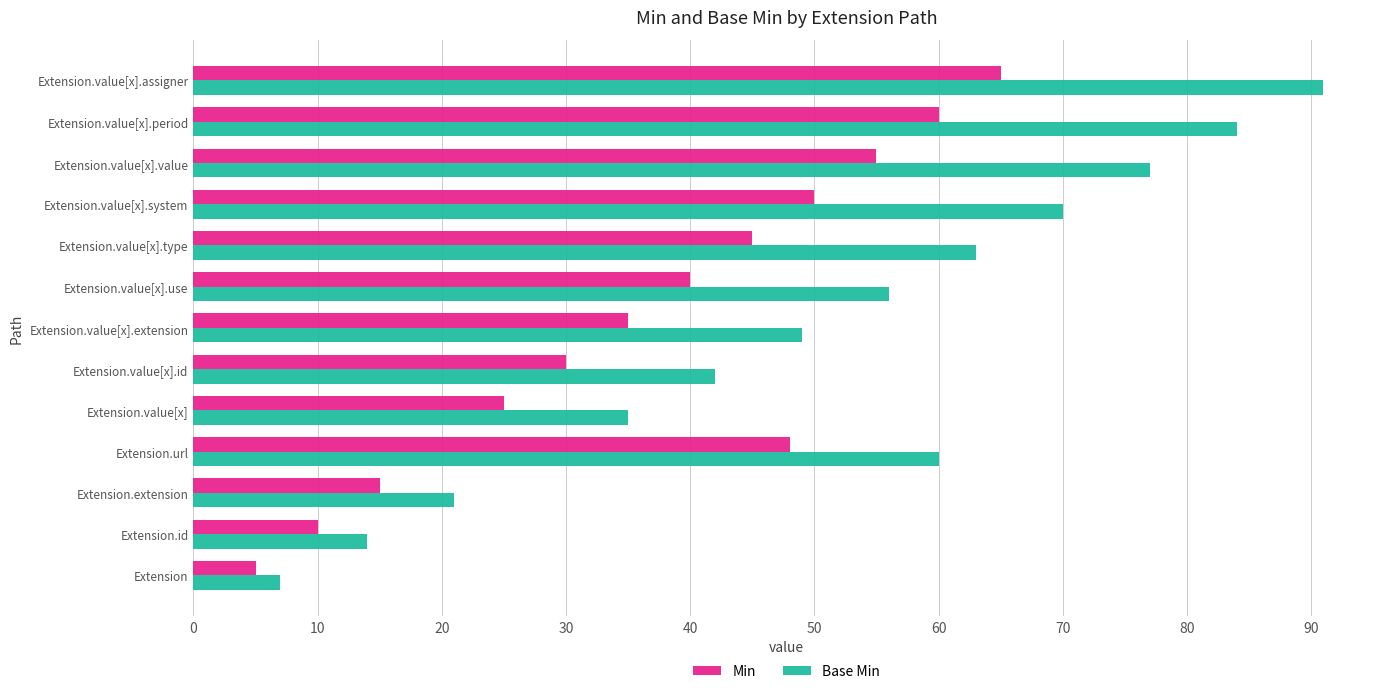

What is the difference between the maximum and minimum values in the Base Min series?

84